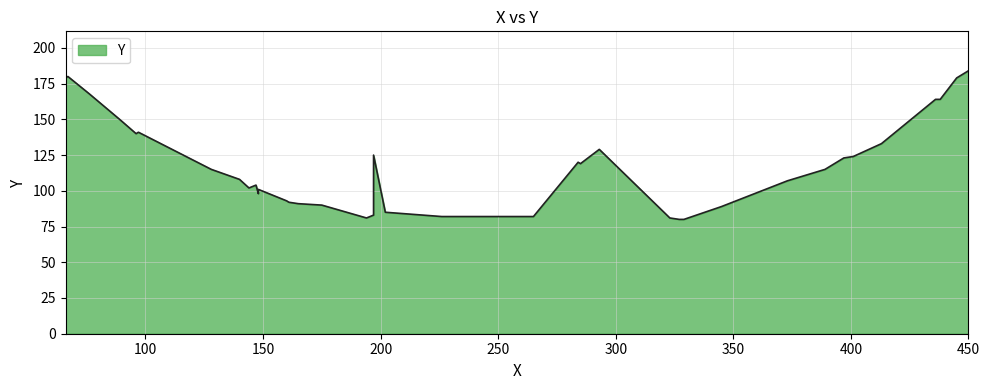

What is the ratio of the value at 38 to the value at 37?

1.0